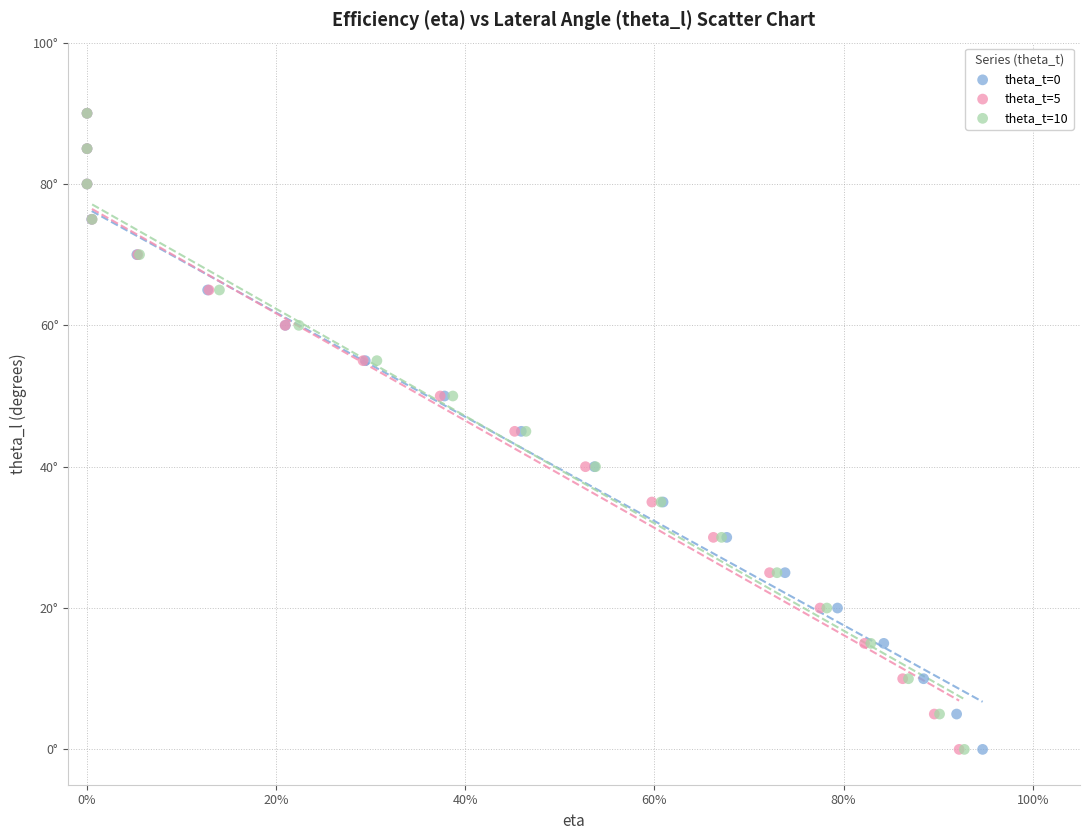

What are all the series names shown in the legend?

theta_t=0, theta_t=5, theta_t=10